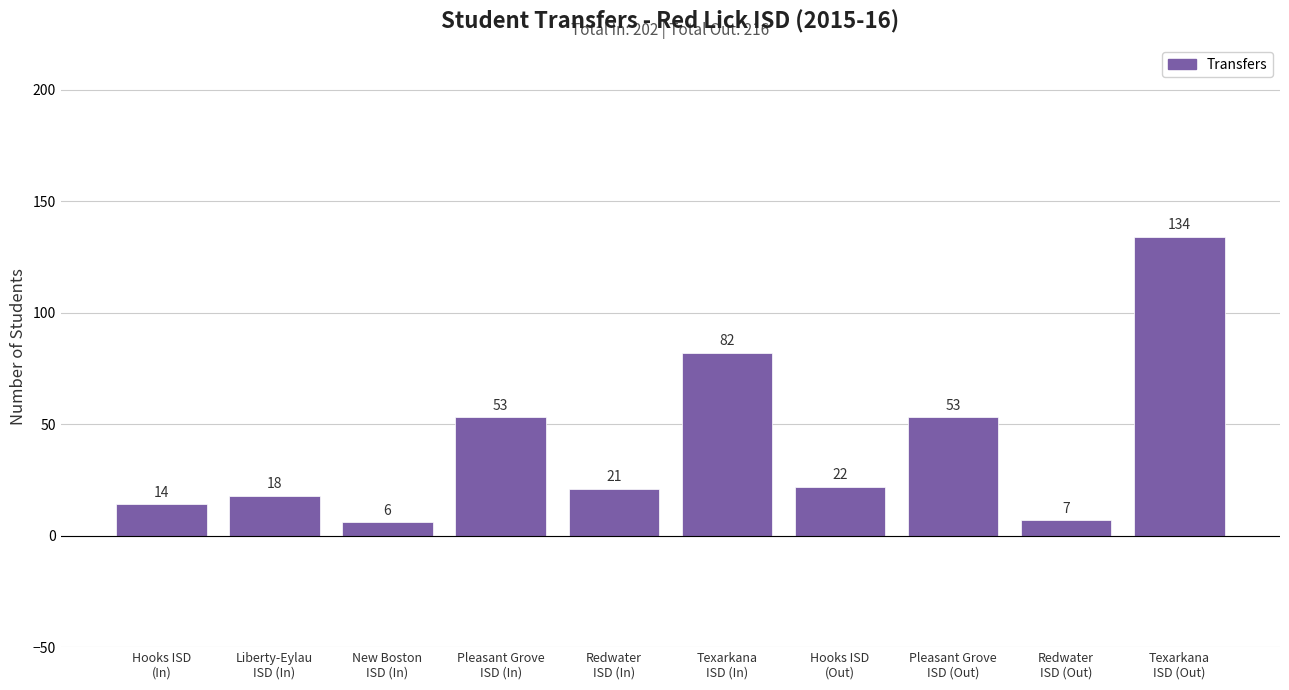

What is the sum of the values at Texarkana
ISD (Out) and Pleasant Grove
ISD (In)?

187